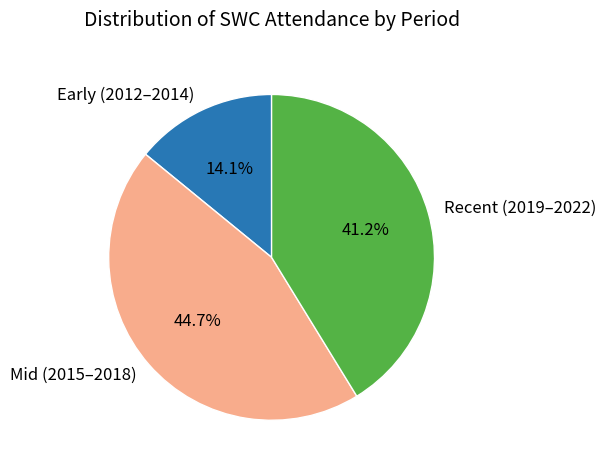

Rank the categories by value from highest to lowest.

Mid (2015–2018), Recent (2019–2022), Early (2012–2014)